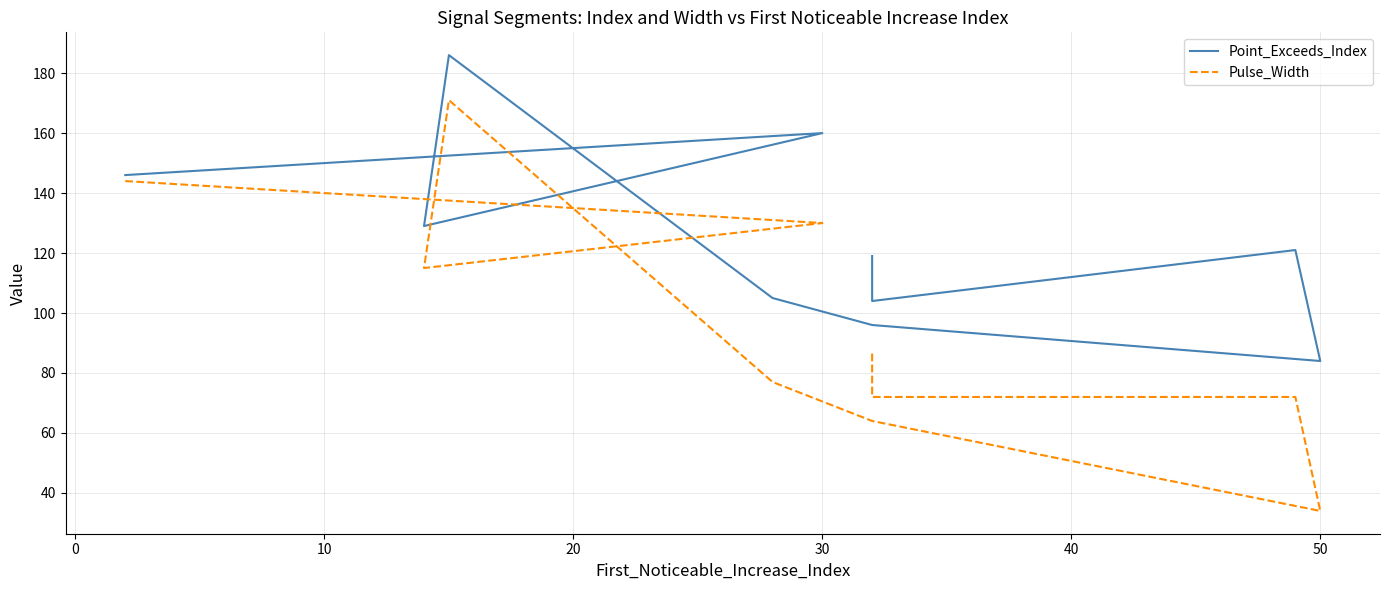

Which series has the widest spread of values?

Pulse_Width